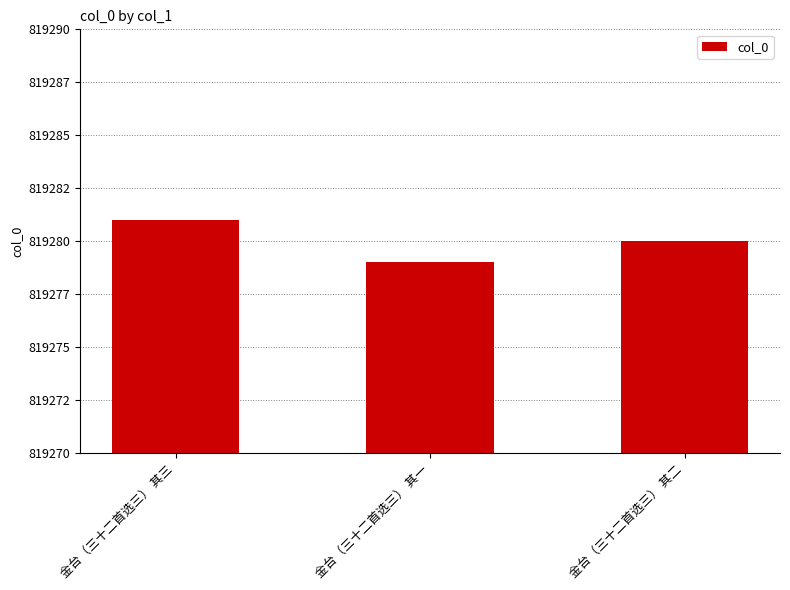

Between 金台（三十二首选三） 其一 and 金台（三十二首选三） 其二, which is larger?

金台（三十二首选三） 其二